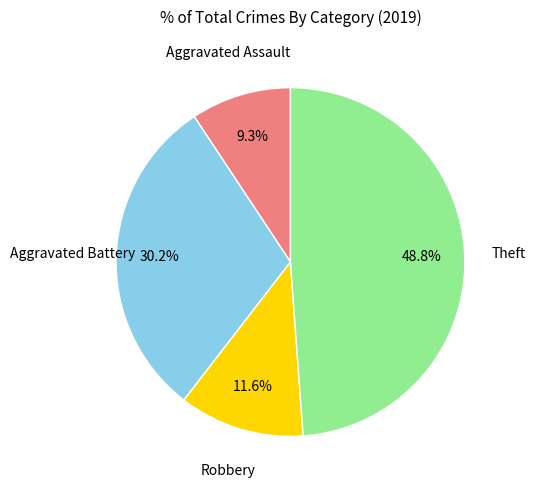

Does any single category account for the majority?

No